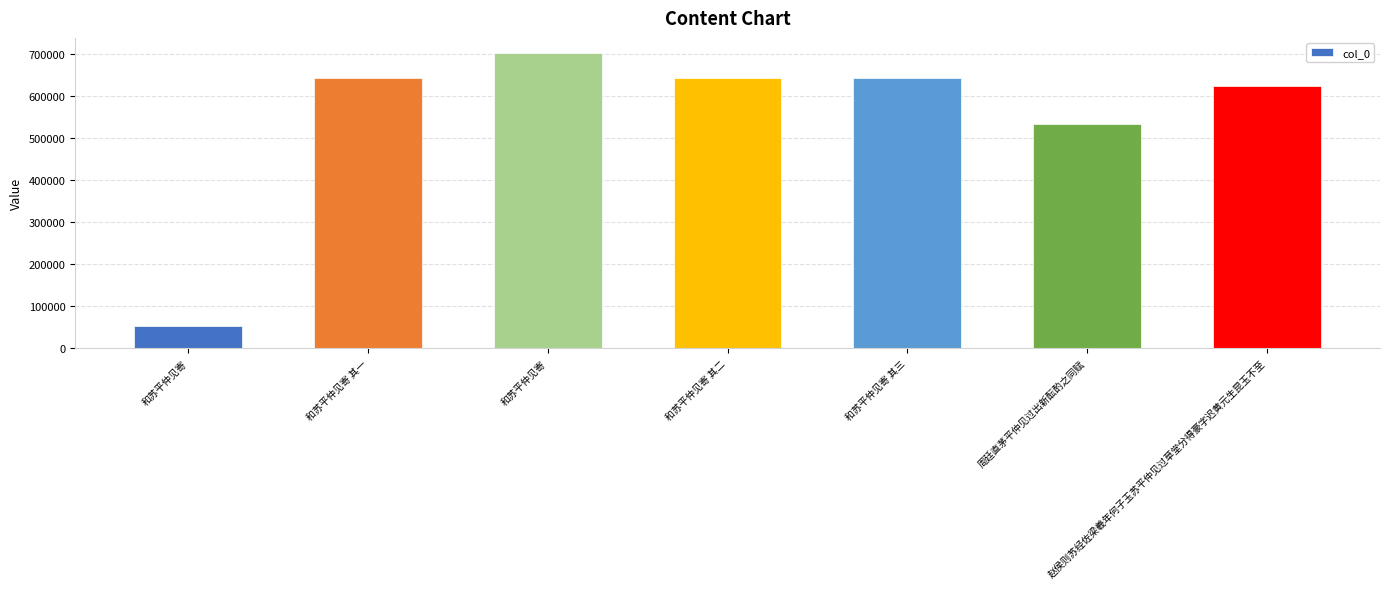

Reading left to right, list all the values displayed in this chart.

52799	644486	703788	644487	644488	533816	624144